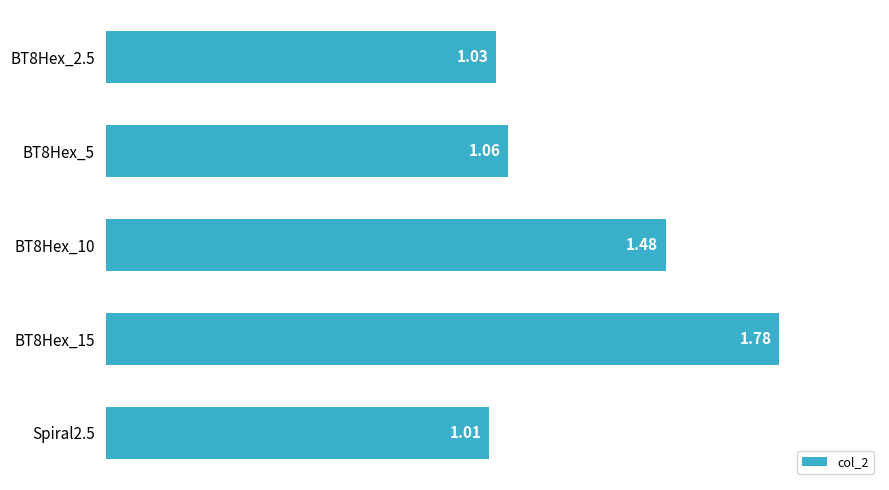

Which has a higher value, BT8Hex_15 or Spiral2.5?

BT8Hex_15